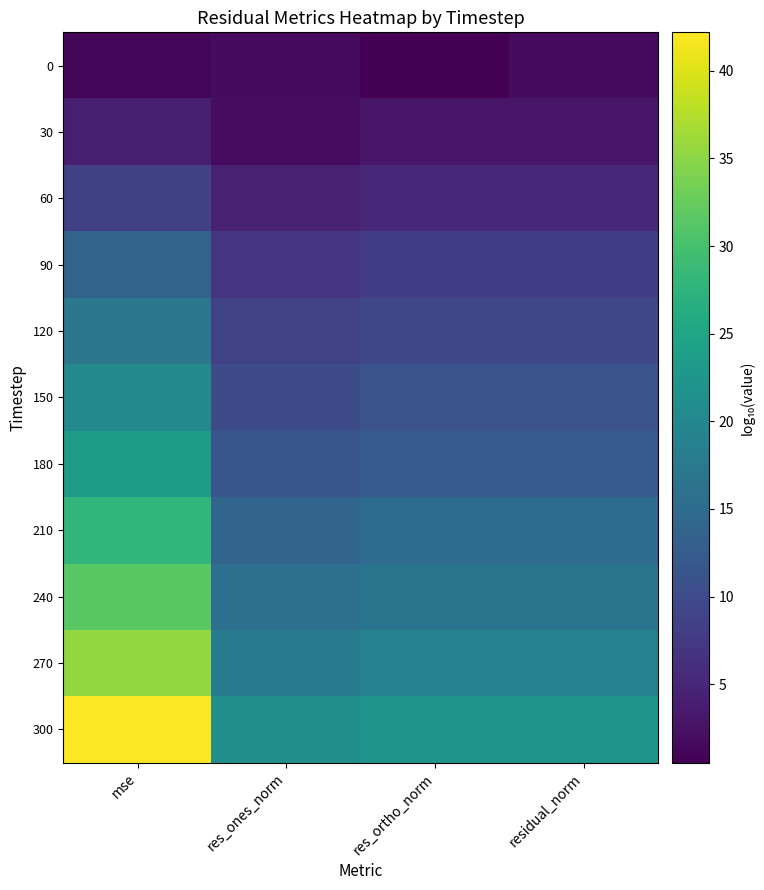

What is the spread (max minus min) of values at res_ortho_norm?

21.6